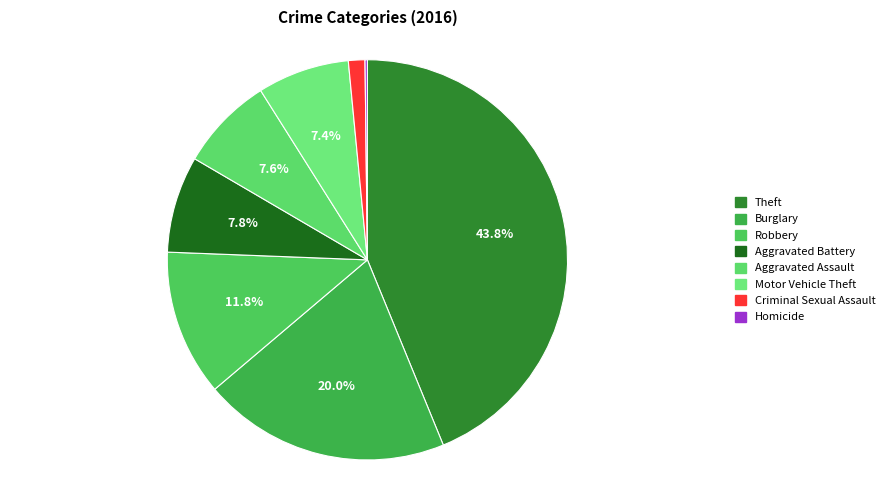

Is Theft the majority of the pie?

No